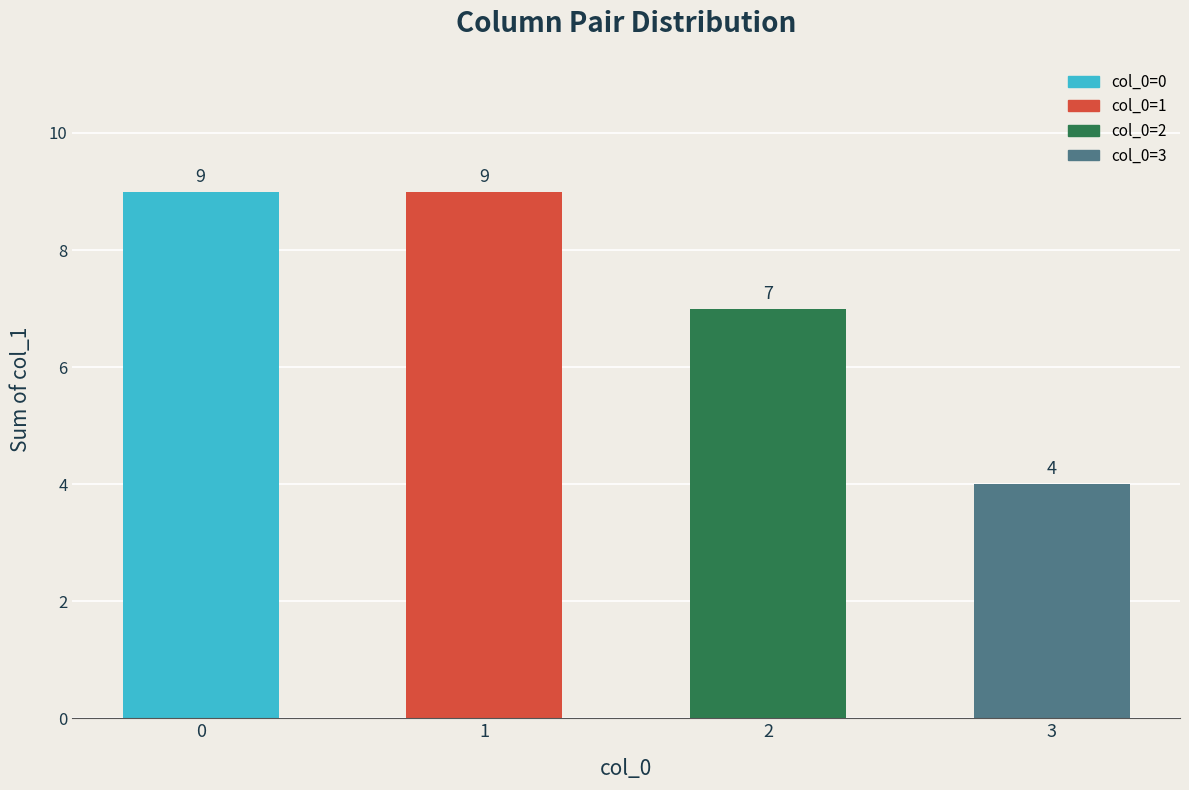

What is the ratio of the value at 2 to the value at 1?

0.8